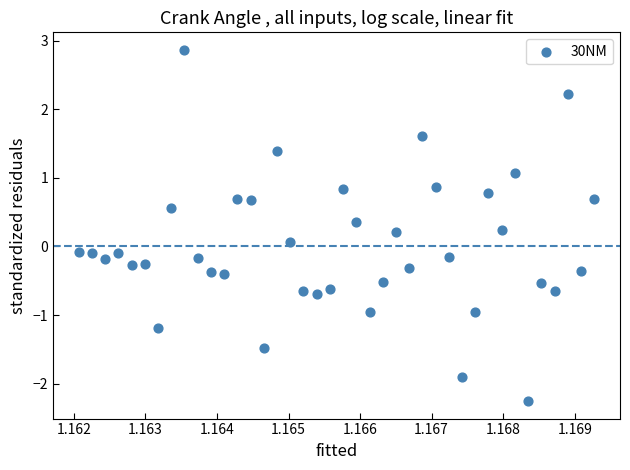

What is the range of Y values (max minus min)?

5.1